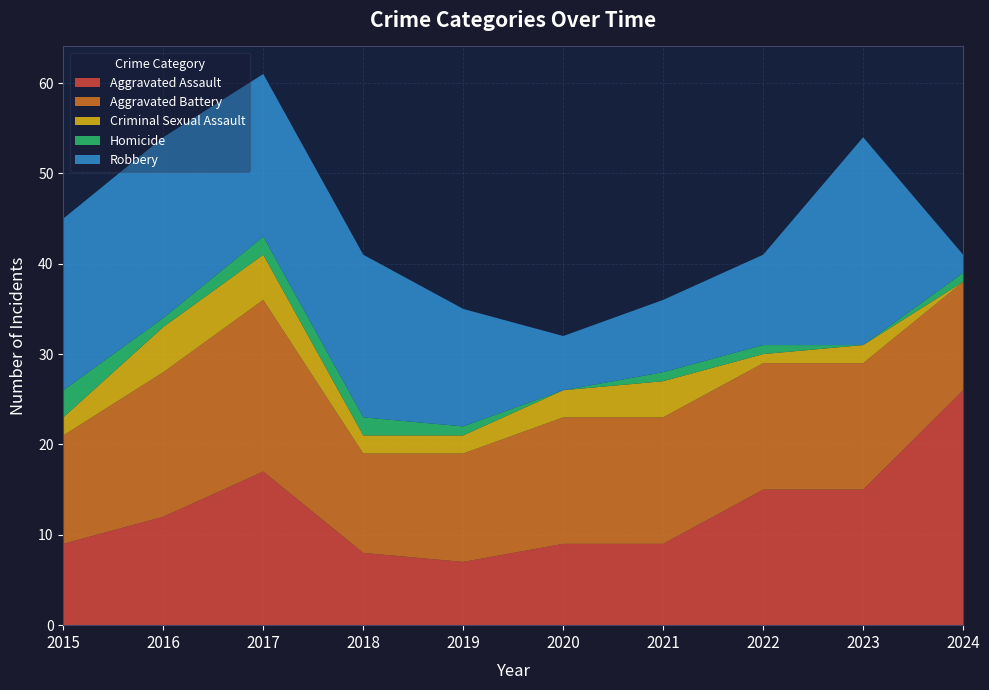

Reading right to left, extract all data points from this chart.

Aggravated Assault: 2024=26	2023=15	2022=15	2021=9	2020=9	2019=7	2018=8	2017=17	2016=12	2015=9
Aggravated Battery: 2024=12	2023=14	2022=14	2021=14	2020=14	2019=12	2018=11	2017=19	2016=16	2015=12
Criminal Sexual Assault: 2024=0	2023=2	2022=1	2021=4	2020=3	2019=2	2018=2	2017=5	2016=5	2015=2
Homicide: 2024=1	2023=0	2022=1	2021=1	2020=0	2019=1	2018=2	2017=2	2016=1	2015=3
Robbery: 2024=2	2023=23	2022=10	2021=8	2020=6	2019=13	2018=18	2017=18	2016=20	2015=19